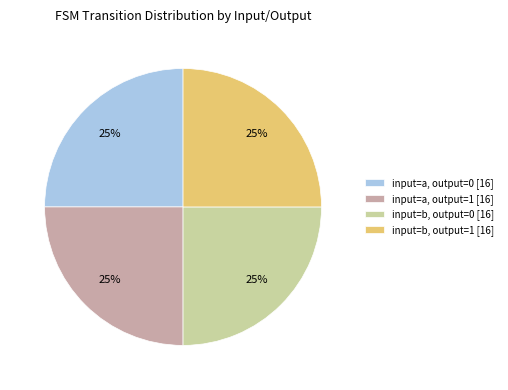

To the nearest percent, what is the average slice percentage?

25%